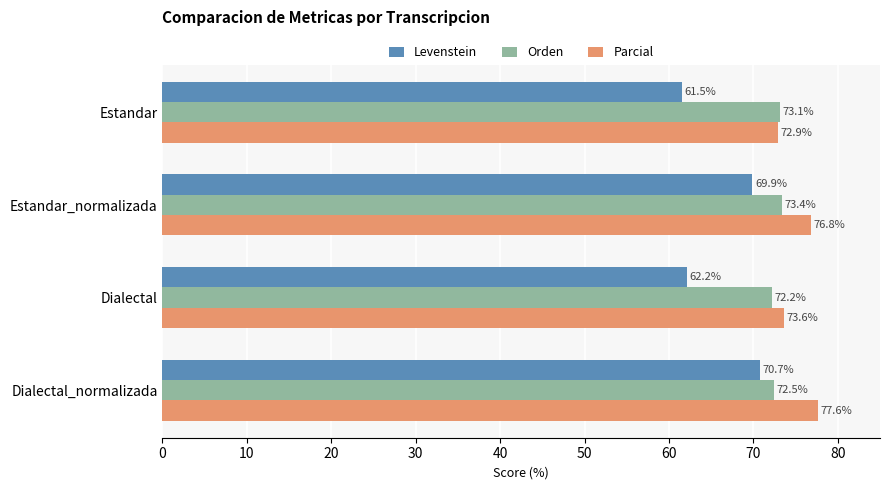

Which series has the largest range (max minus min)?

Levenstein